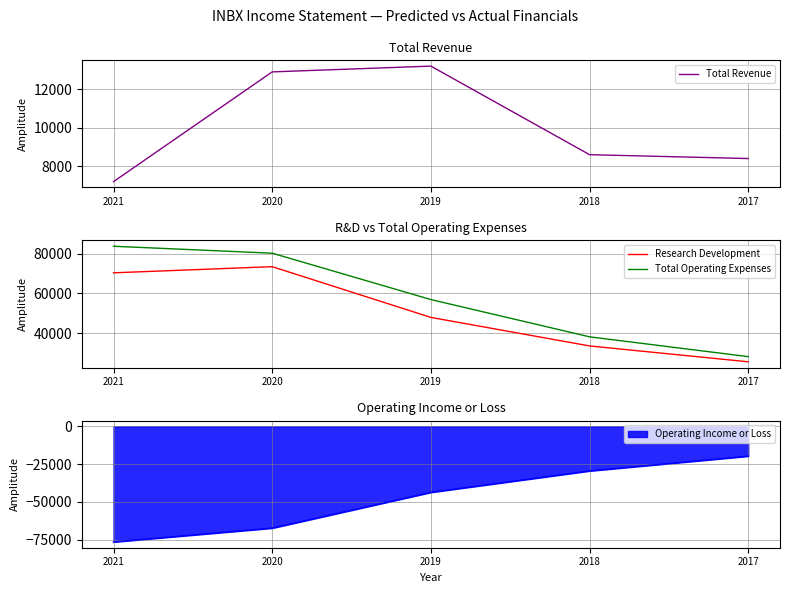

What is the sum of all Total Revenue values?

50300